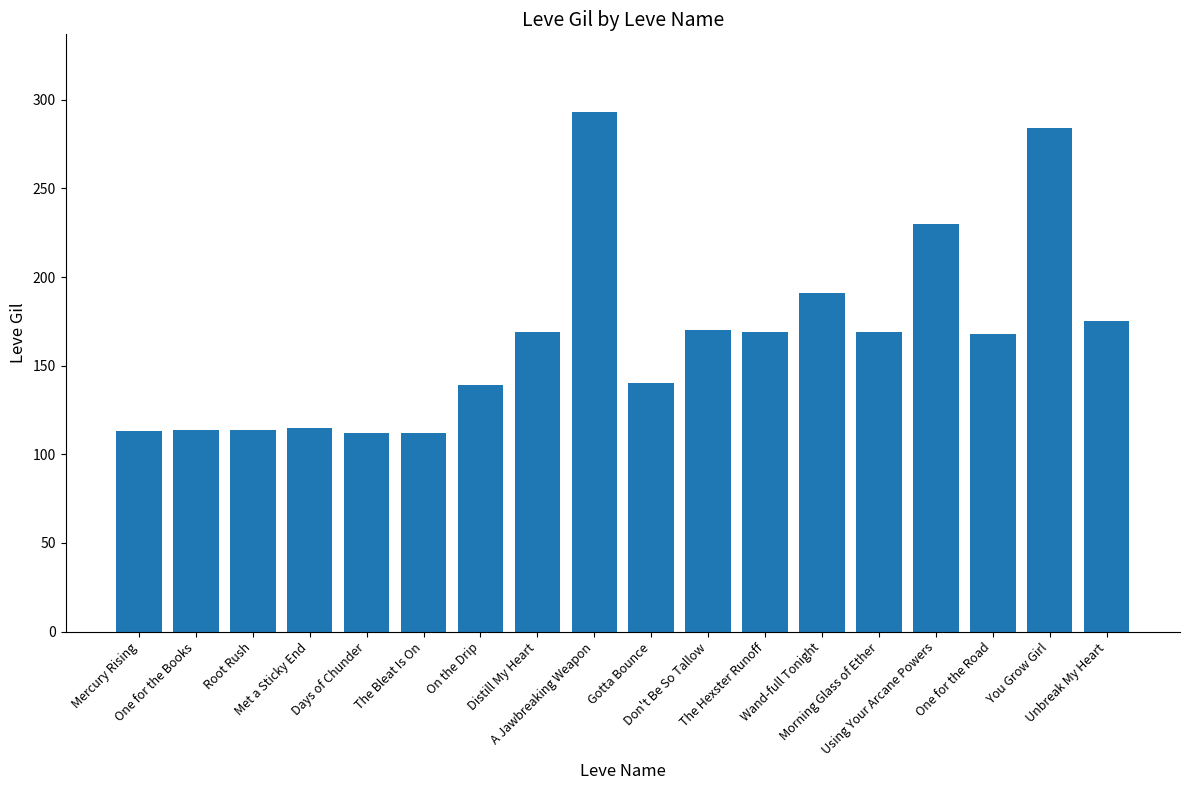

What is the difference between the maximum and minimum values?

181